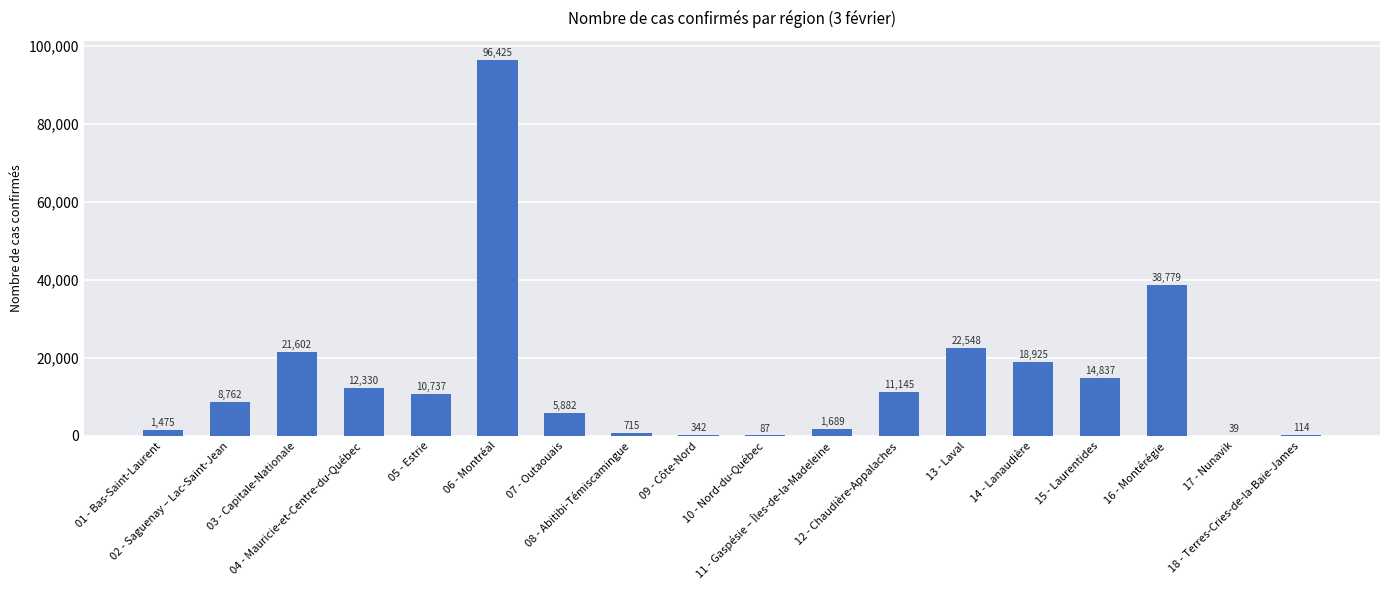

Between 13 - Laval and 05 - Estrie, which is larger?

13 - Laval